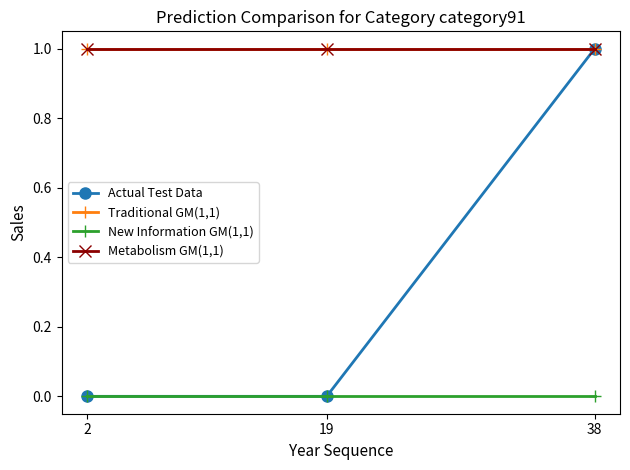

Between 2 and 19, which is larger?

2